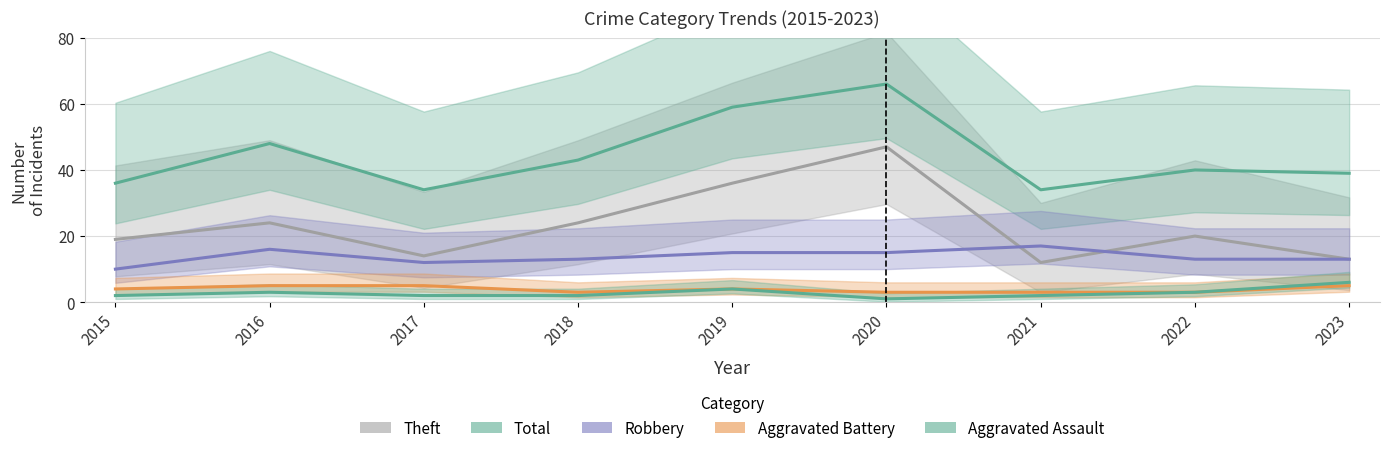

How many interior local valleys does the Robbery series have?

1